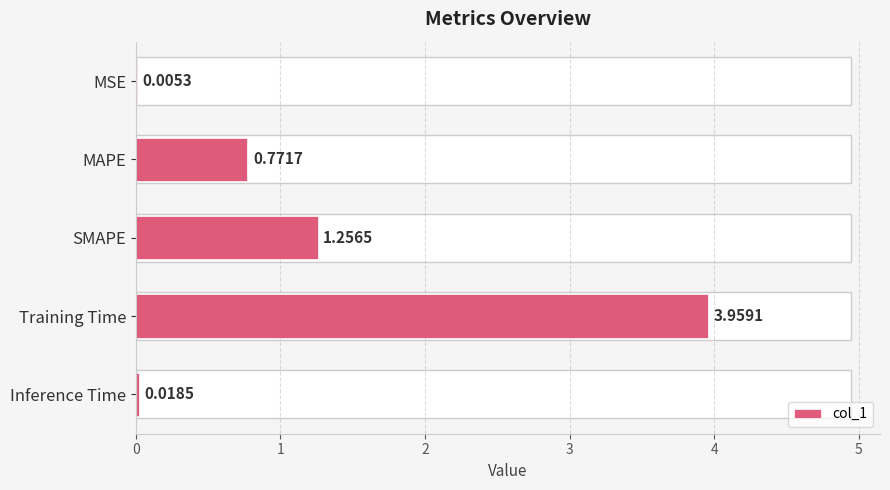

Where is the data nearest to the value 1?

MAPE